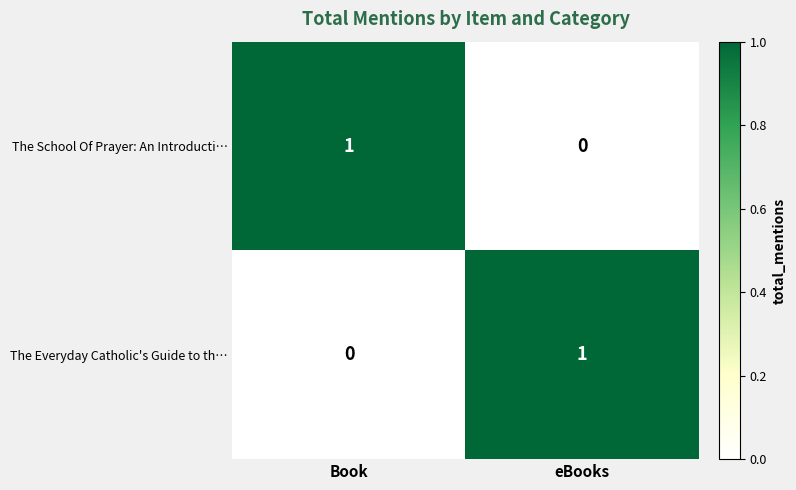

Rank the series at Book from lowest to highest value.

The Everyday Catholic's Guide to th…, The School Of Prayer: An Introducti…